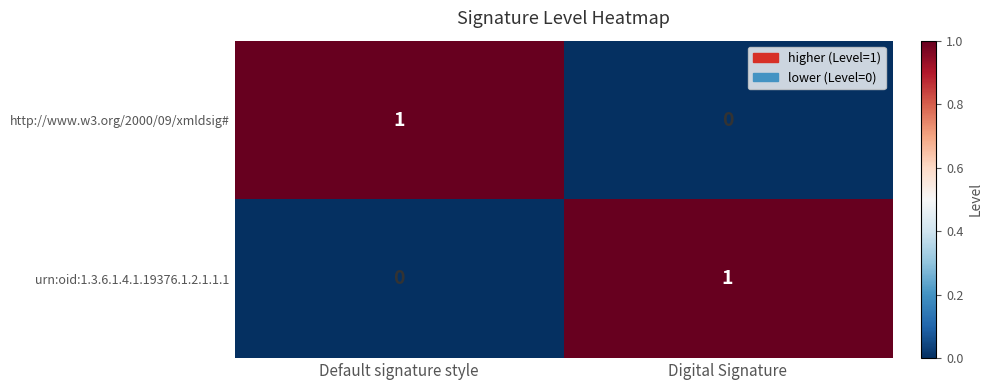

How many categories are shown in the chart?

2